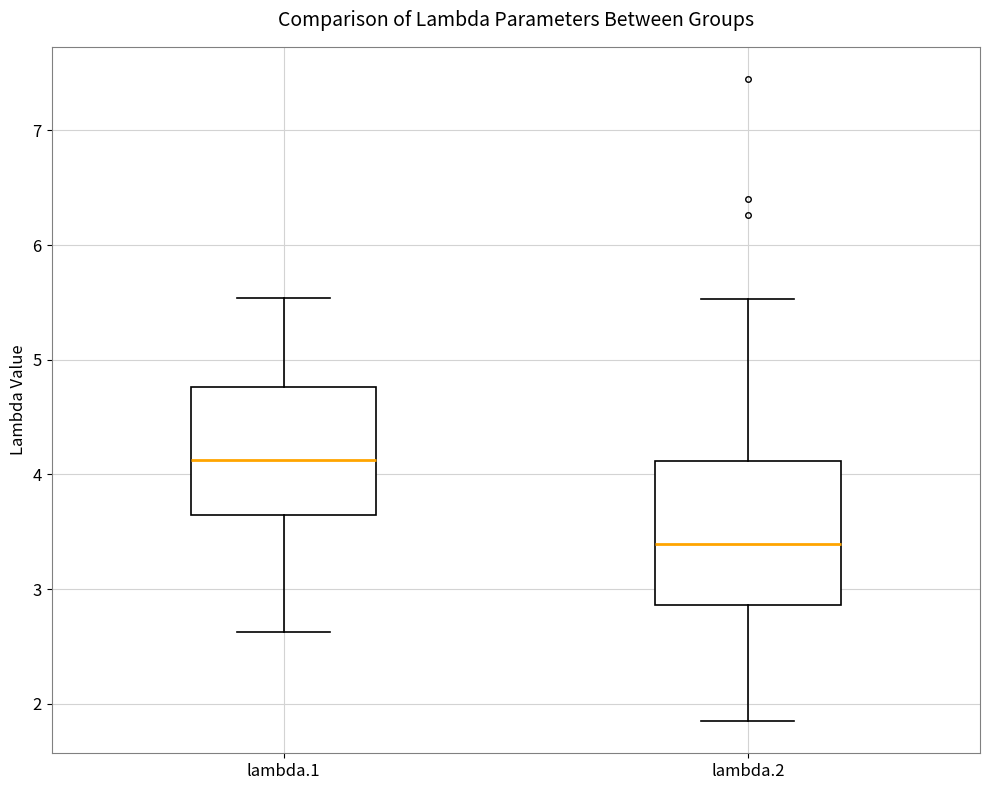

Where is the upper edge of the box for lambda.2 on the y-axis? The values are not printed on the chart, so give them approximately, as read against the axis.

4.1